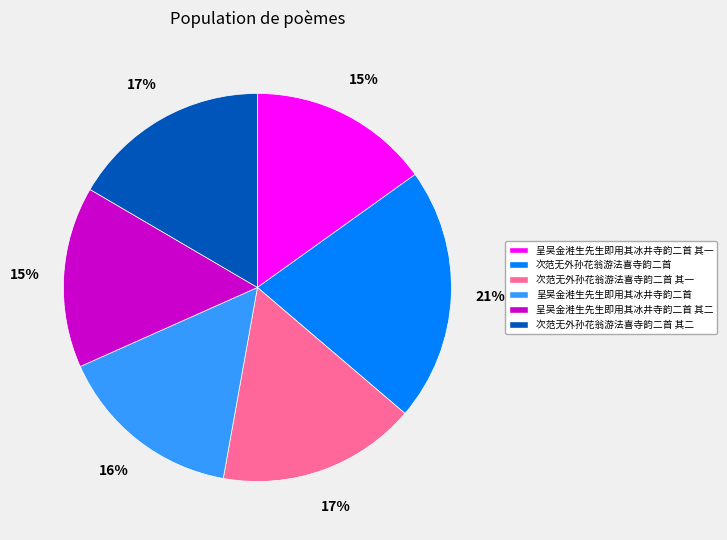

To the nearest percent, what is the difference between the largest and smallest slice percentages?

6%